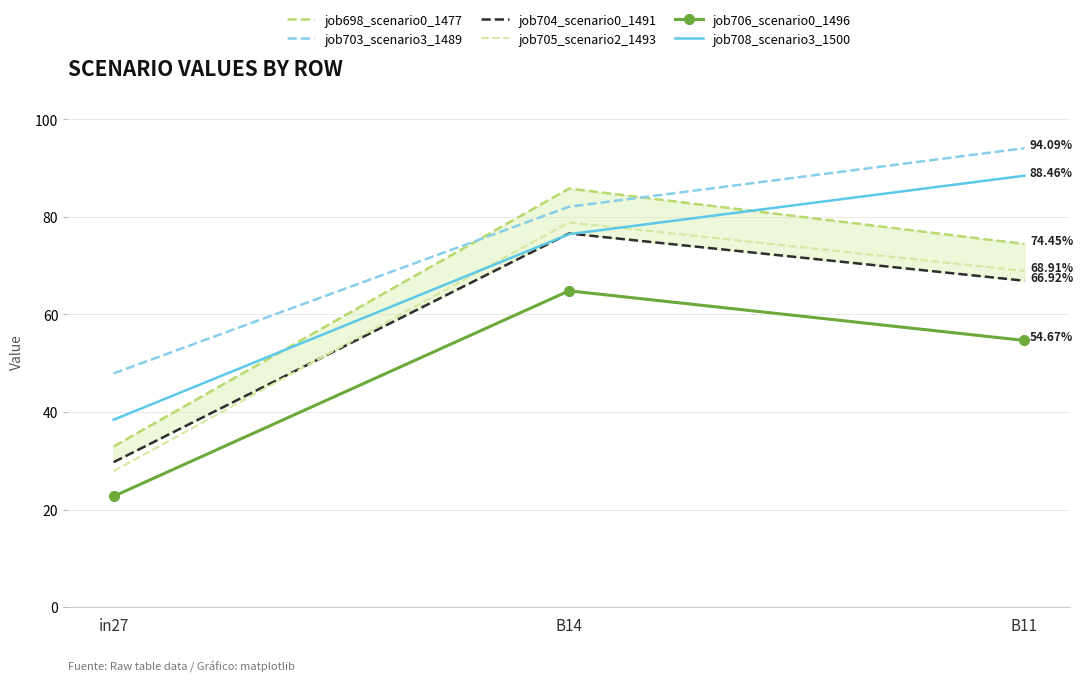

Reading right to left, transcribe all the data shown in this chart.

job698_scenario0_1477: B11=0.7	B14=0.9	in27=0.3
job703_scenario3_1489: B11=0.9	B14=0.8	in27=0.5
job704_scenario0_1491: B11=0.7	B14=0.8	in27=0.3
job705_scenario2_1493: B11=0.7	B14=0.8	in27=0.3
job706_scenario0_1496: B11=0.5	B14=0.6	in27=0.2
job708_scenario3_1500: B11=0.9	B14=0.8	in27=0.4